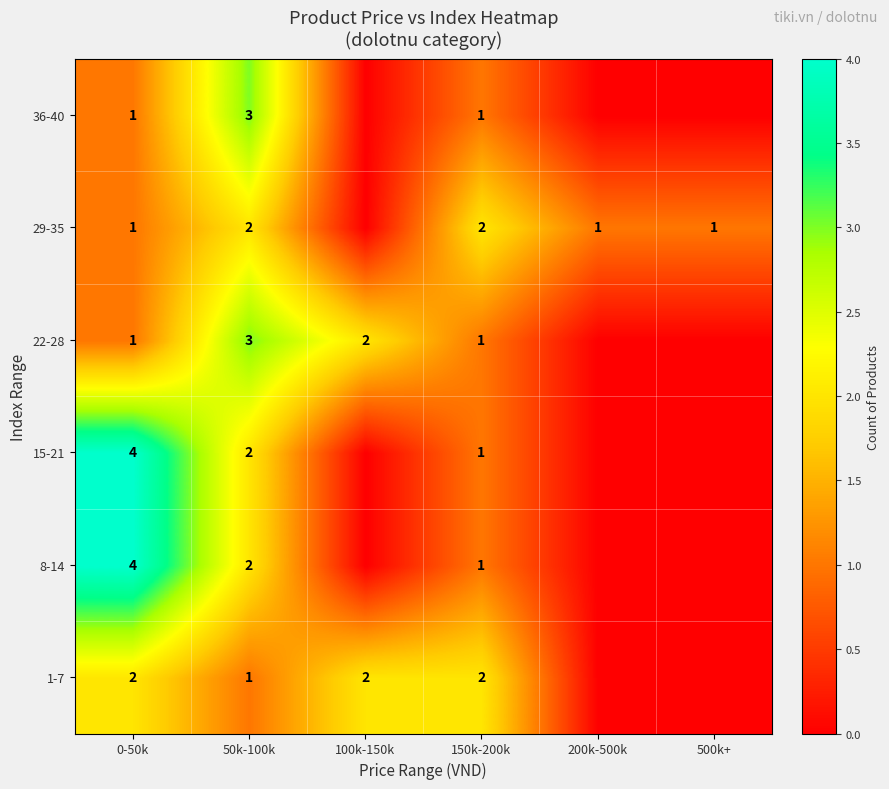

The value of 8-14 at 150k-200k is 1. True or false?

True